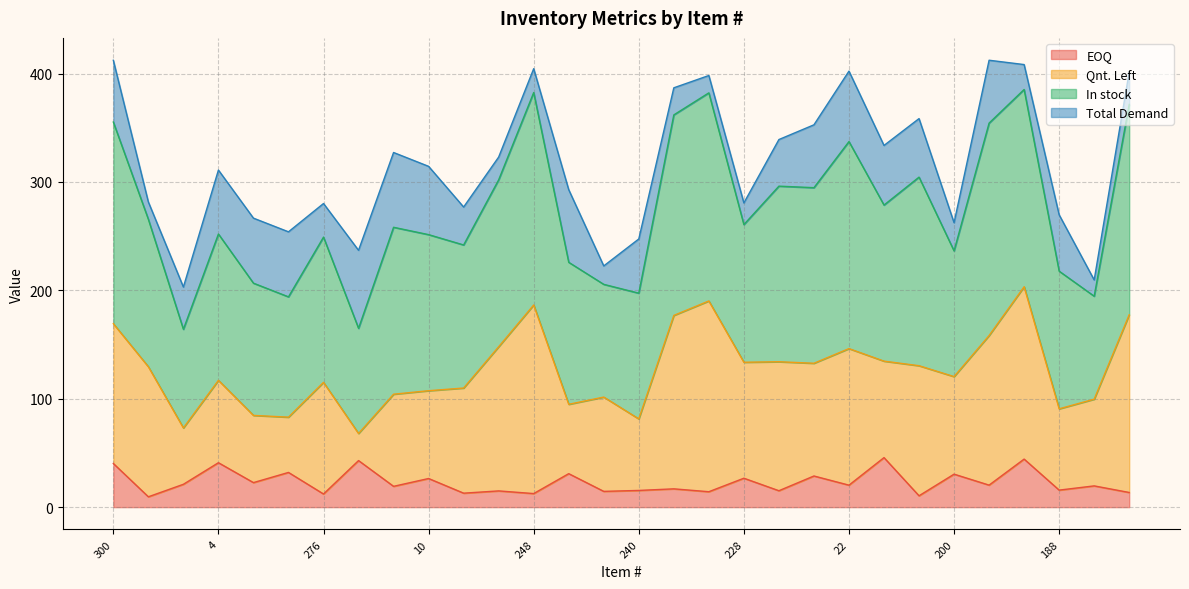

What is the highest value of the EOQ series?

45.7